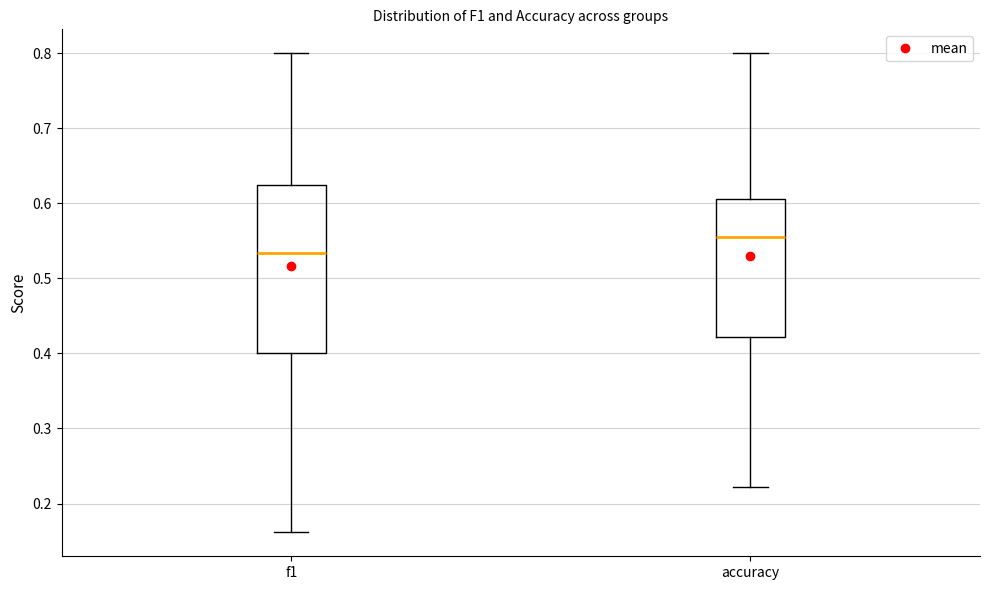

Which box has the highest median line?

accuracy